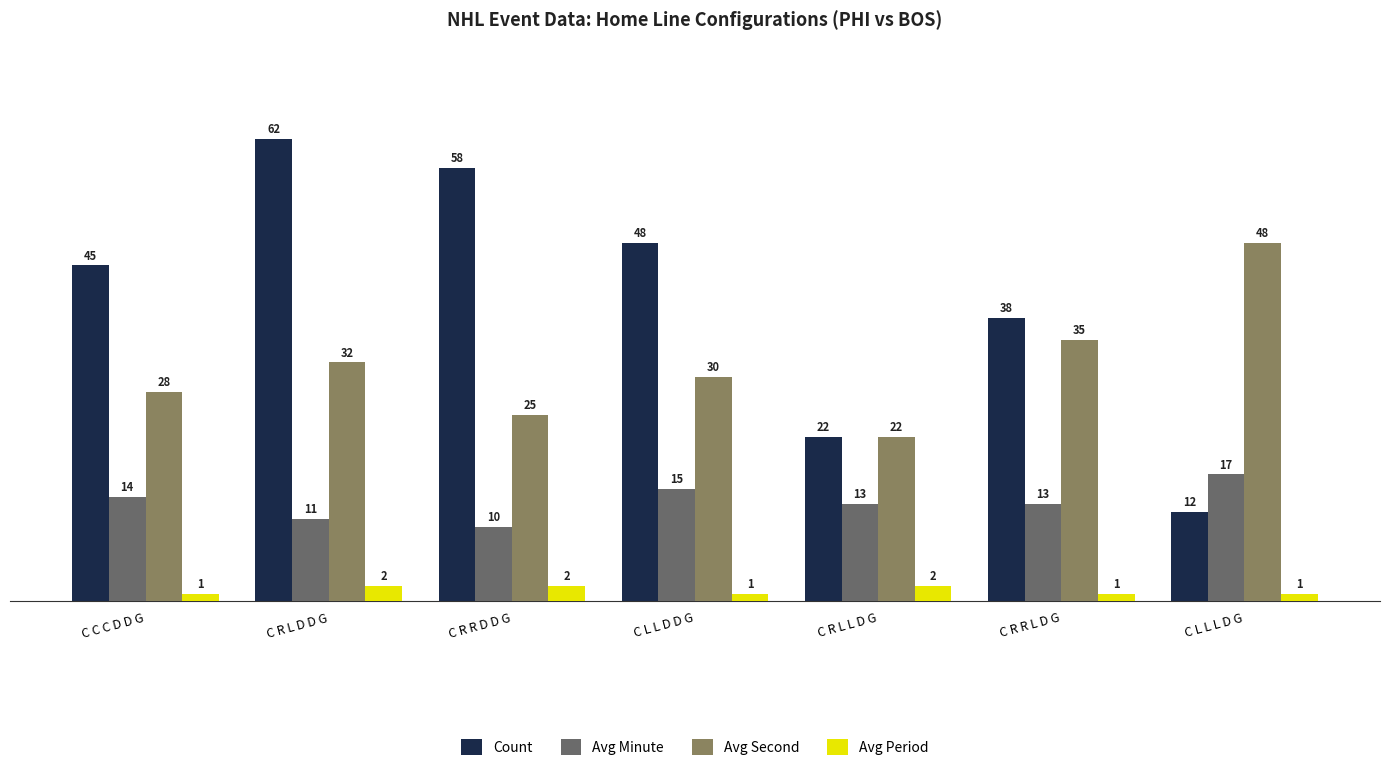

How many Avg Second values are between 25 and 35?

5